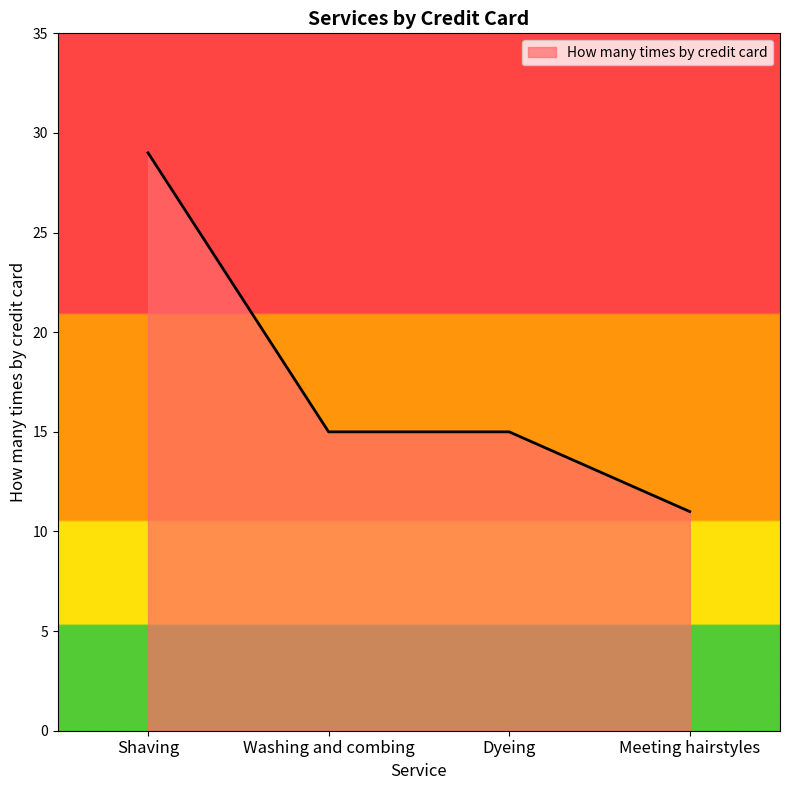

What is the approximate value at Washing and combing?

15